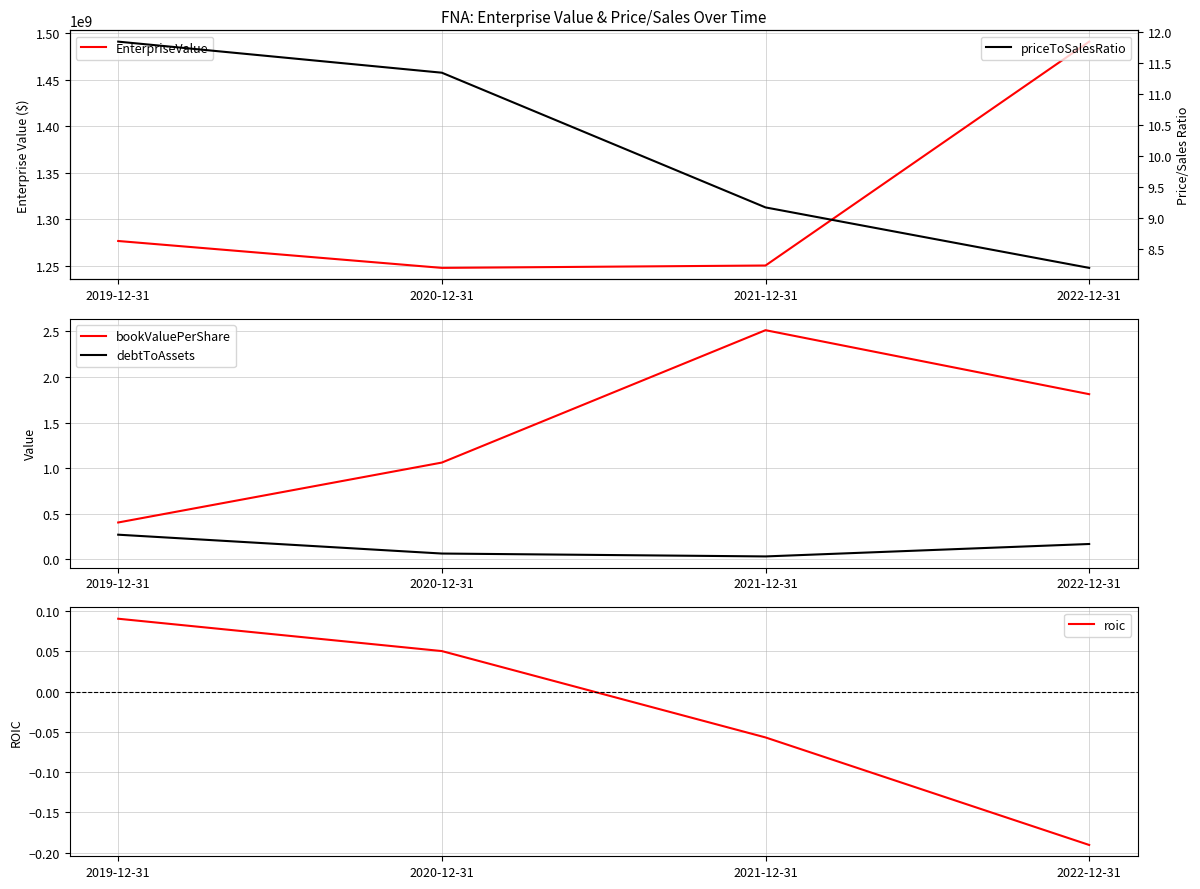

Read the debtToAssets value at 2020-12-31.

0.1